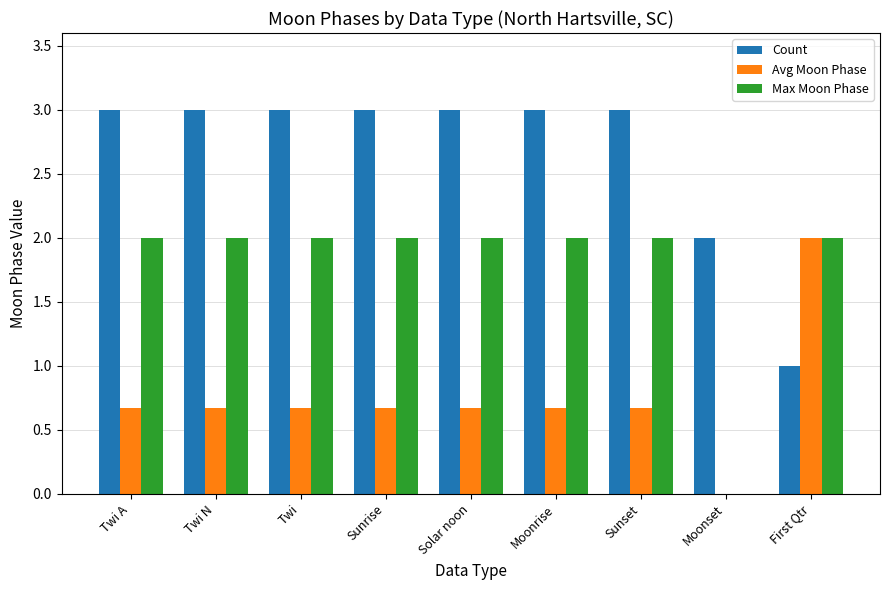

What is the total value across all series at Moonset?

2.0